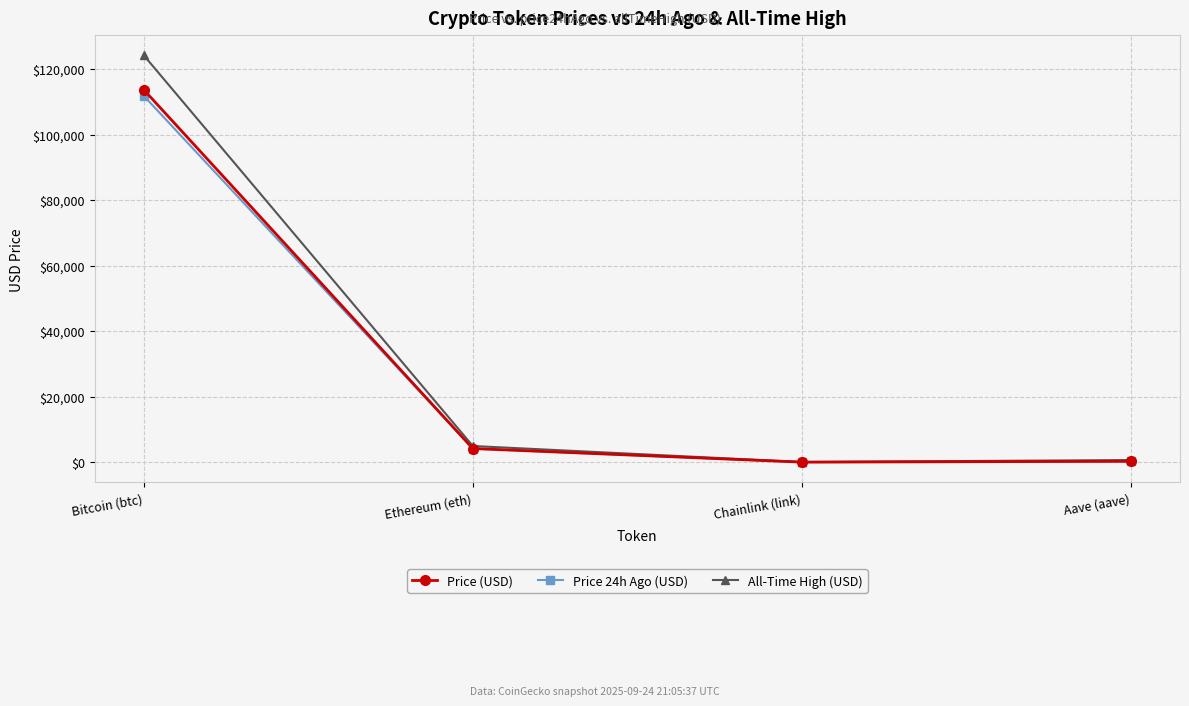

Is it true that All-Time High (USD) equals 52.7 at Chainlink (link)?

True